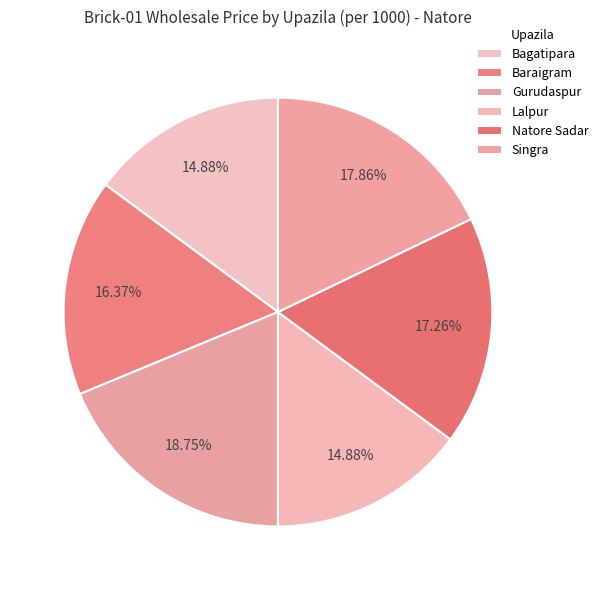

Count the number of slices in the pie.

6